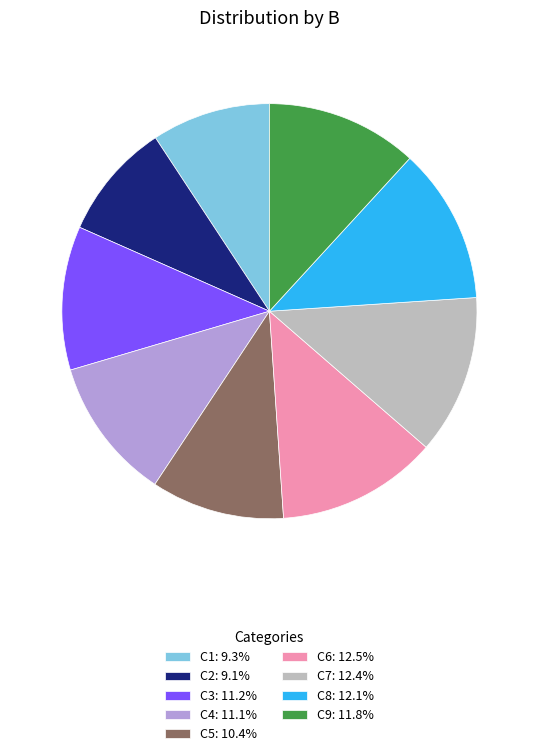

Between C6 and C2, which is larger?

C6